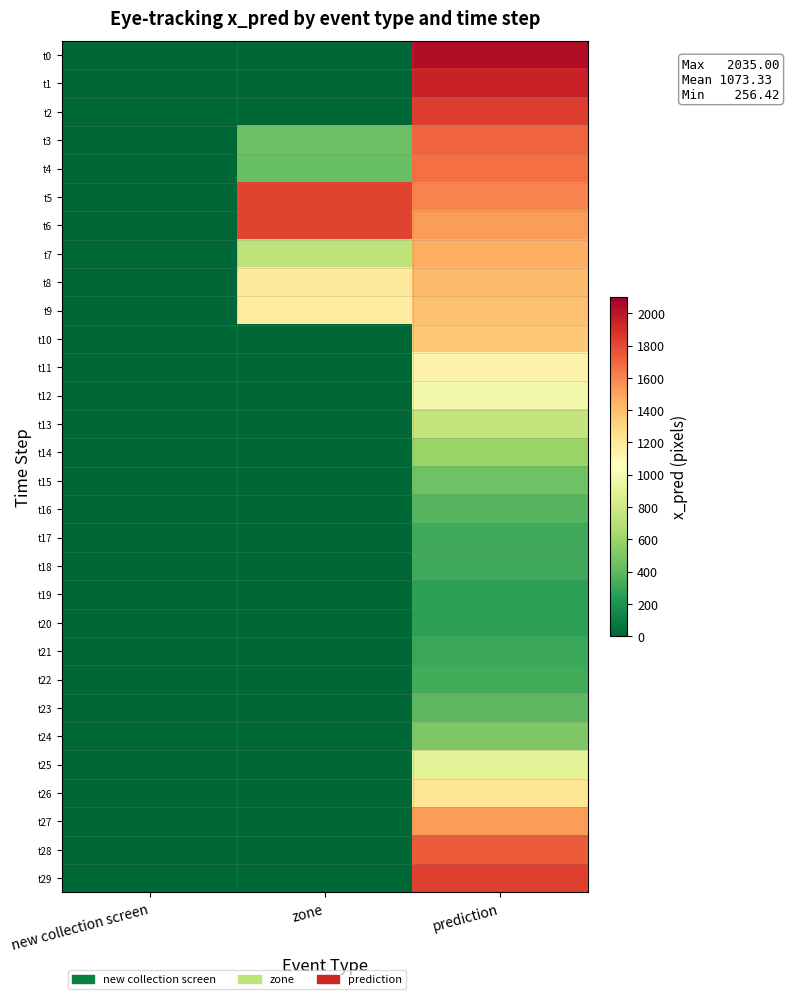

At how many categories does at least one series exceed 1000?

2